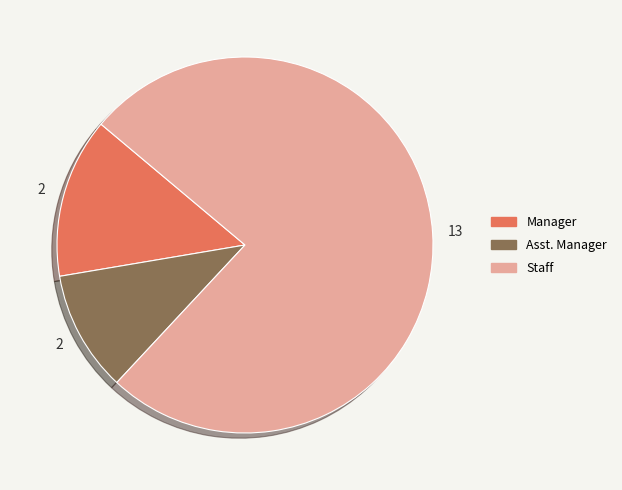

Is there a majority slice in this chart?

Yes